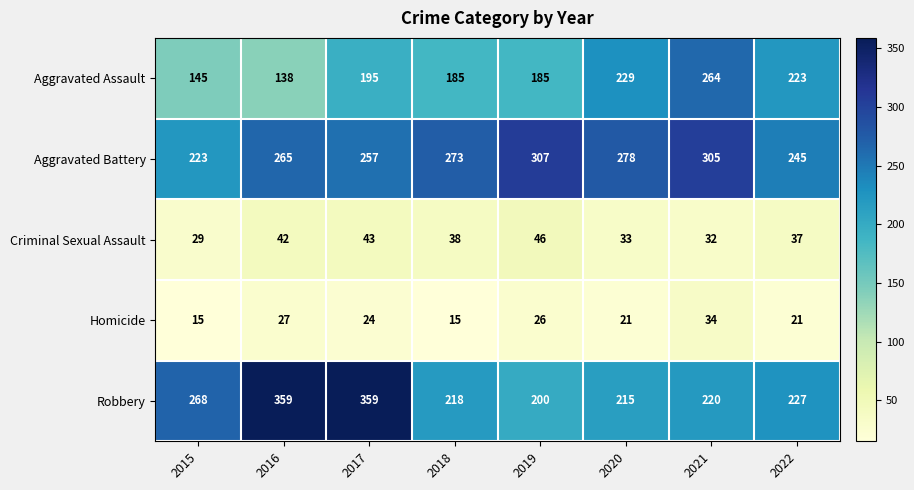

What is the maximum value shown in the chart?

359